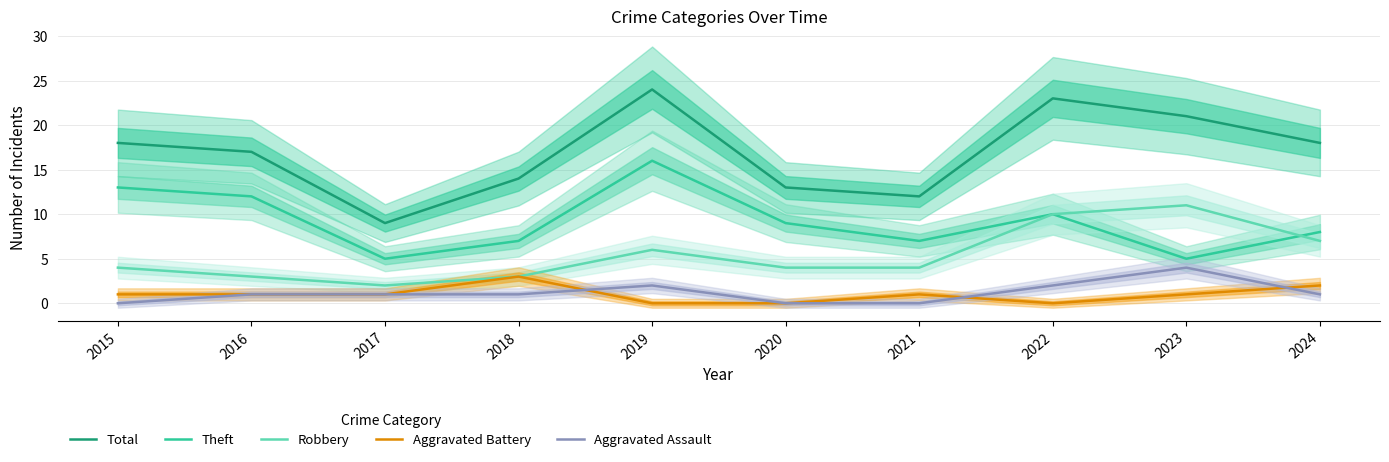

What is the average value of the Theft series?

9